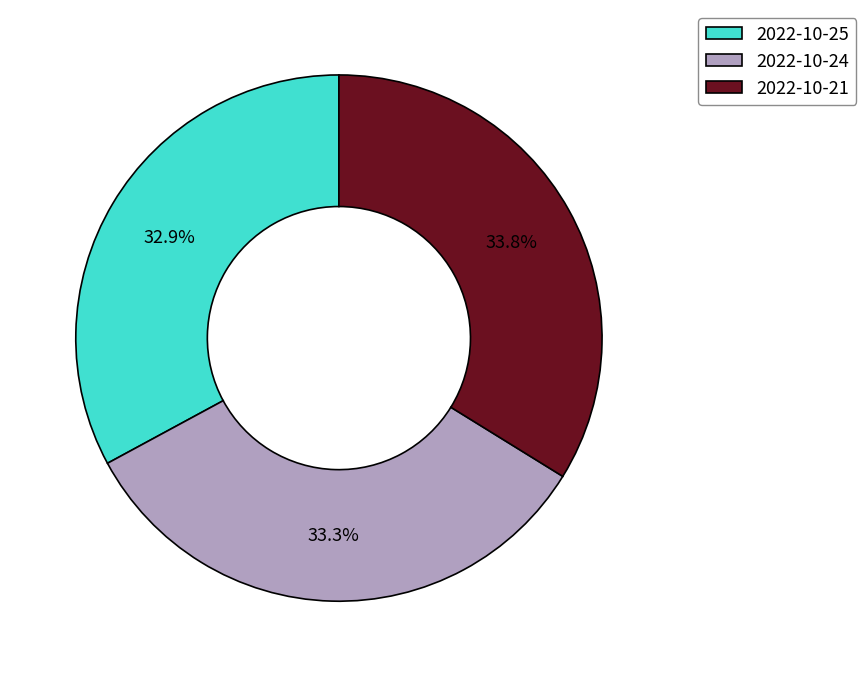

To the nearest percent, what is the difference between the largest and smallest slice percentages?

1%